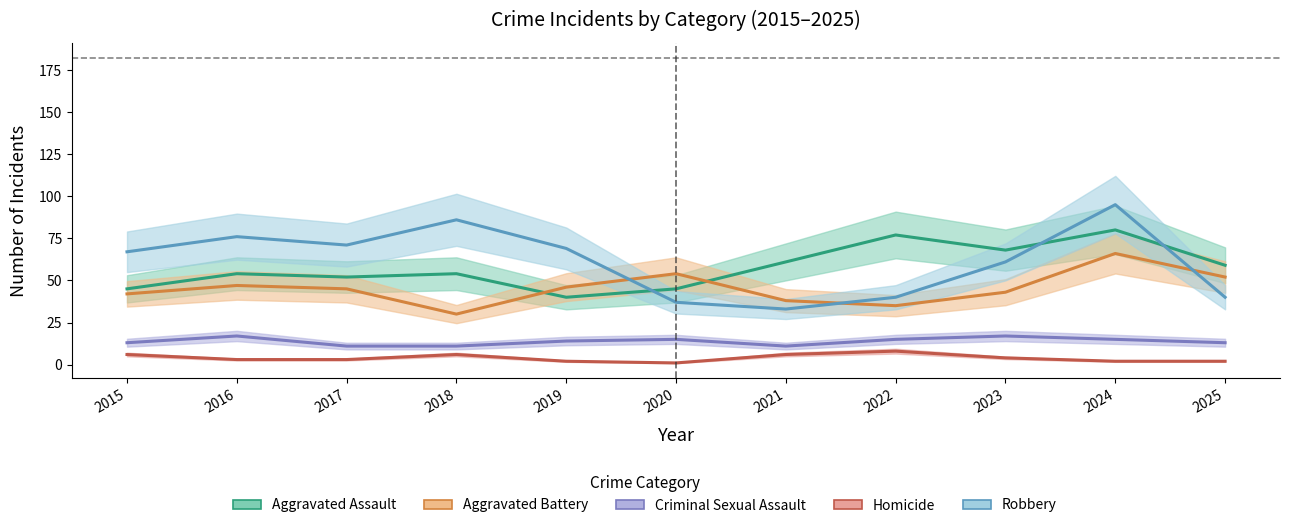

In Aggravated Battery, how many points are higher than both neighbors (excluding endpoints)?

3